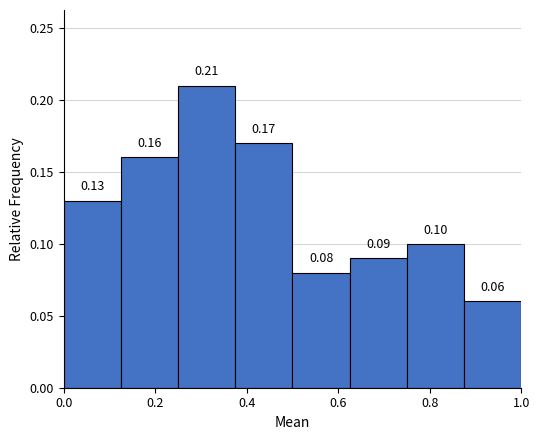

Reading left to right, transcribe this chart: for each bar, give the range it covers on the x-axis and its height. The bar edges are not printed on the chart, so give them approximately, as read against the axis.

0.000 to 0.125: 0.13
0.125 to 0.250: 0.16
0.250 to 0.375: 0.21
0.375 to 0.500: 0.17
0.500 to 0.625: 0.08
0.625 to 0.750: 0.09
0.750 to 0.875: 0.10
0.875 to 1.000: 0.06